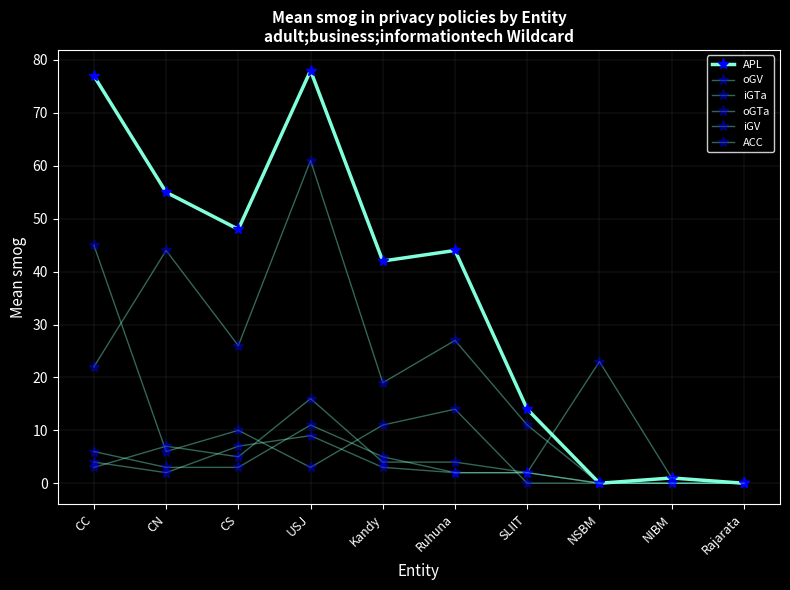

At which category does oGV reach its first local valley?

CN